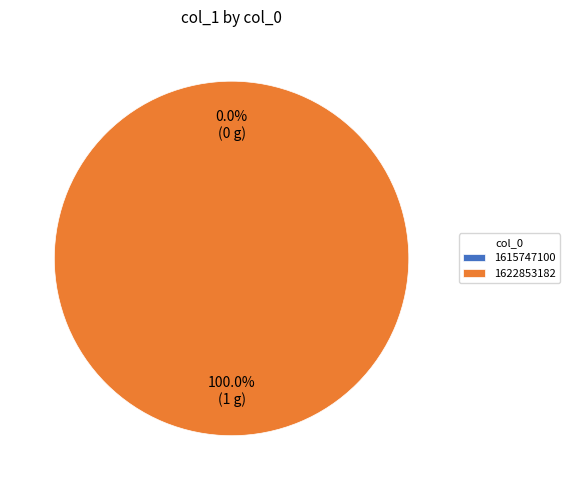

True or false: 1615747100 accounts for 0% of the total.

True